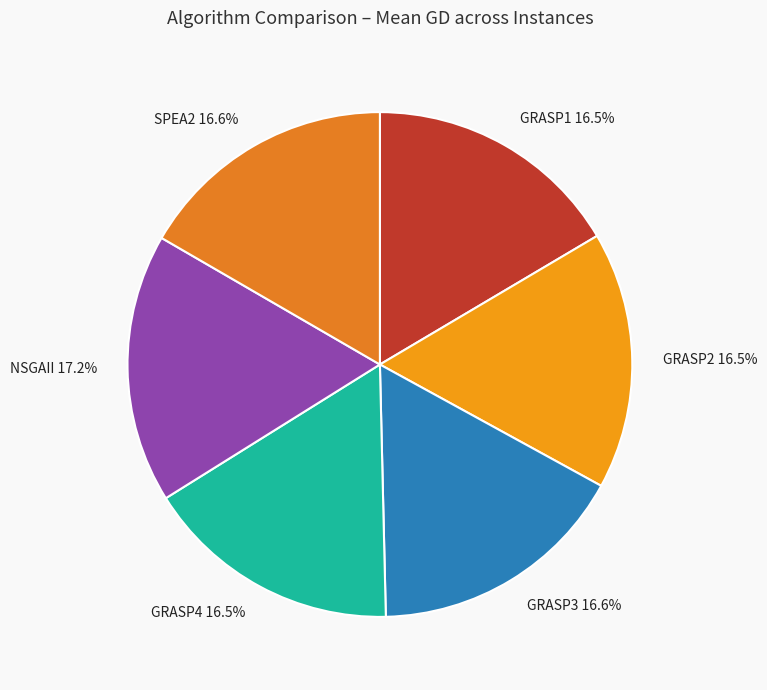

To the nearest percent, what percentage of the pie is SPEA2?

17%